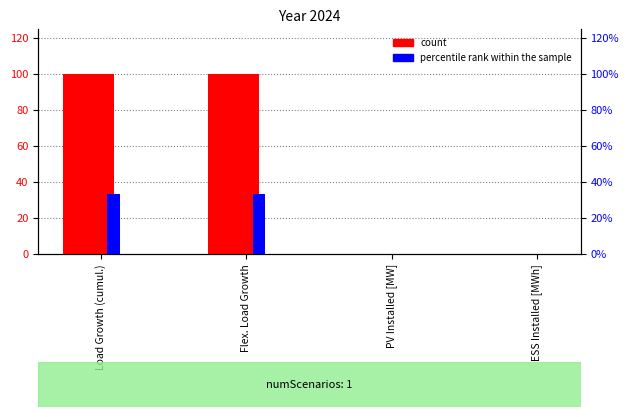

How many categories are shown in the chart?

4